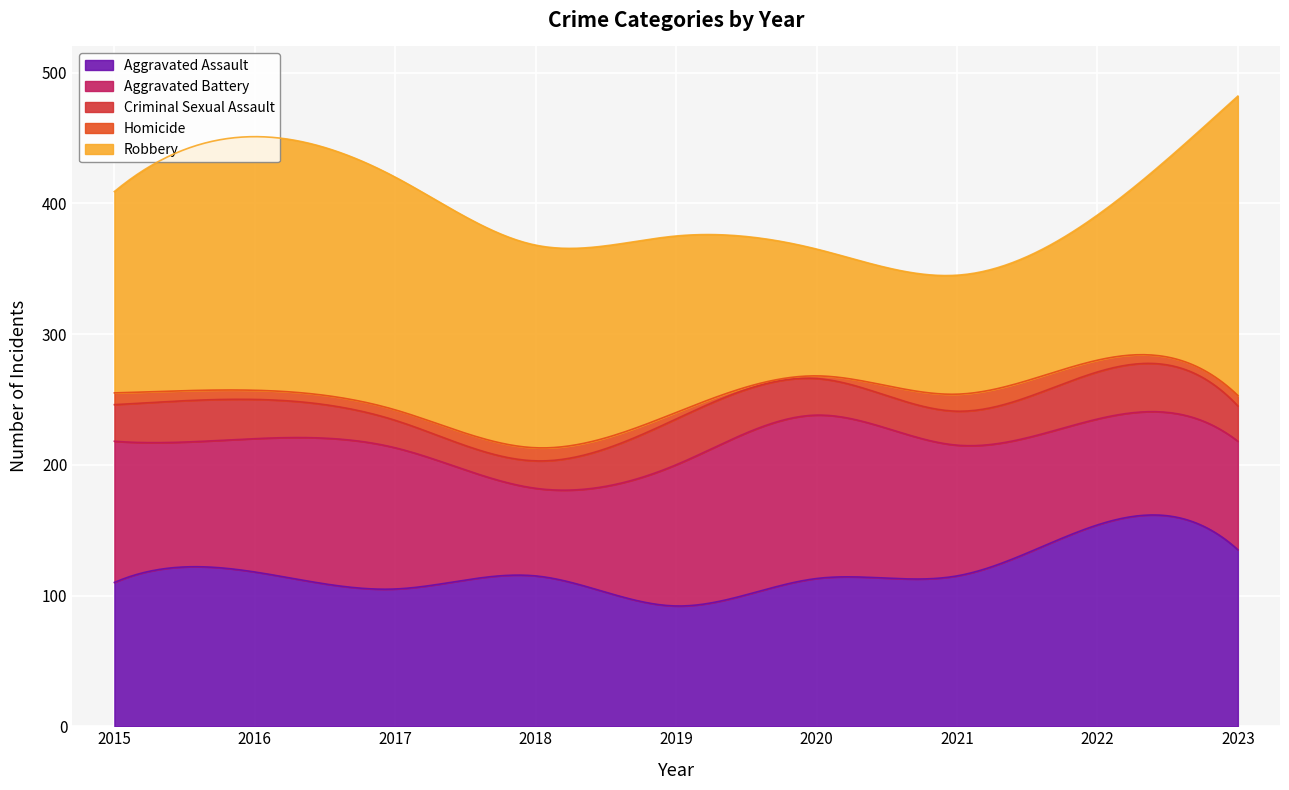

Read the Homicide value at 2020.

2